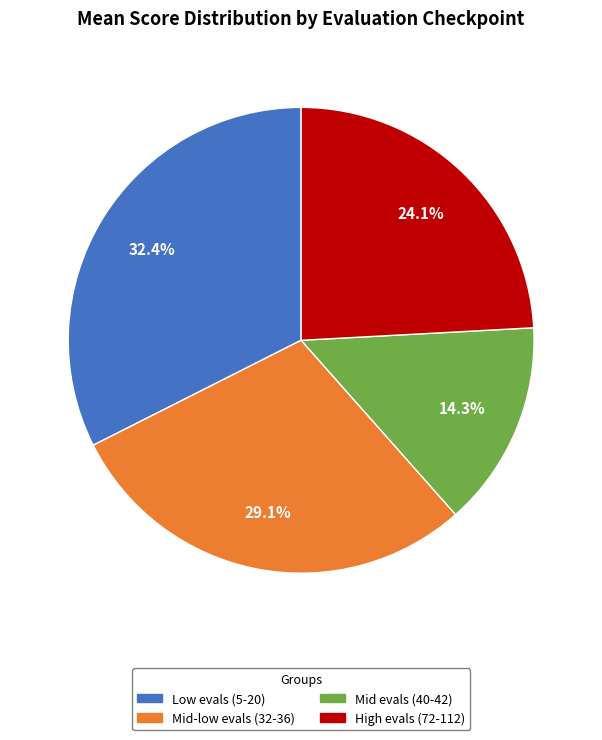

Is Mid-low evals (32-36) the majority of the pie?

No